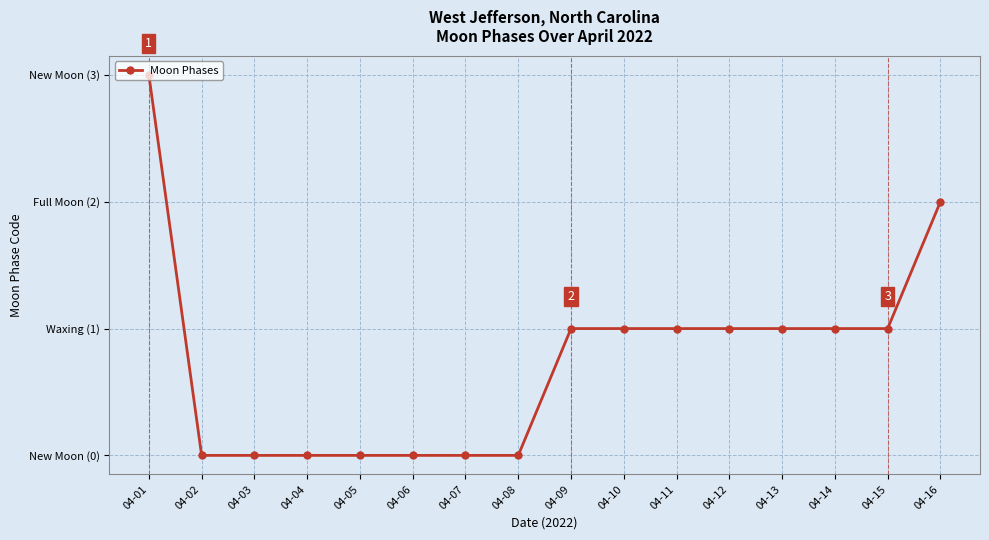

How many series are shown in this chart?

1